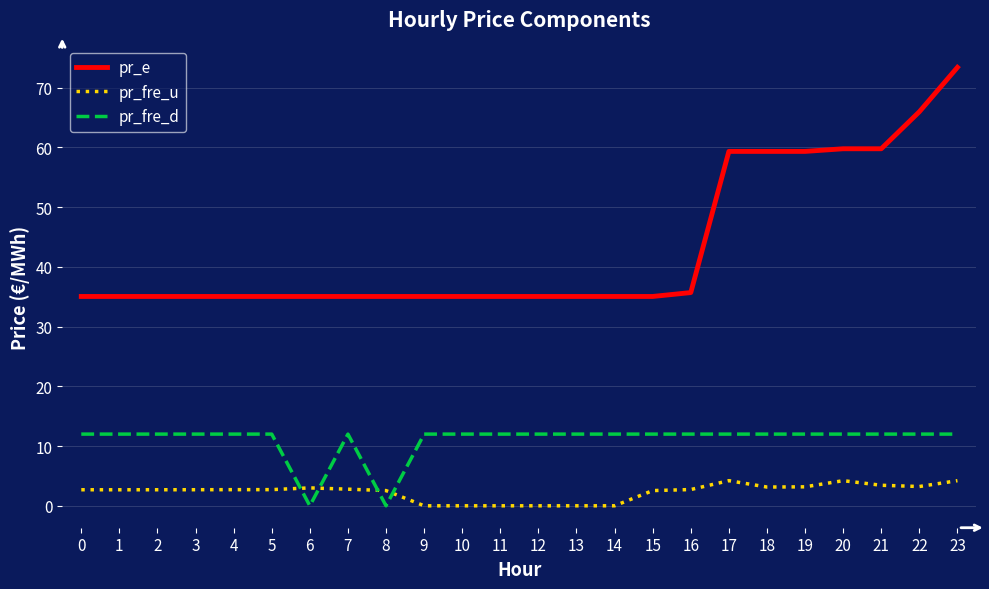

List the series in order of their overall mean, lowest first.

pr_fre_u, pr_fre_d, pr_e